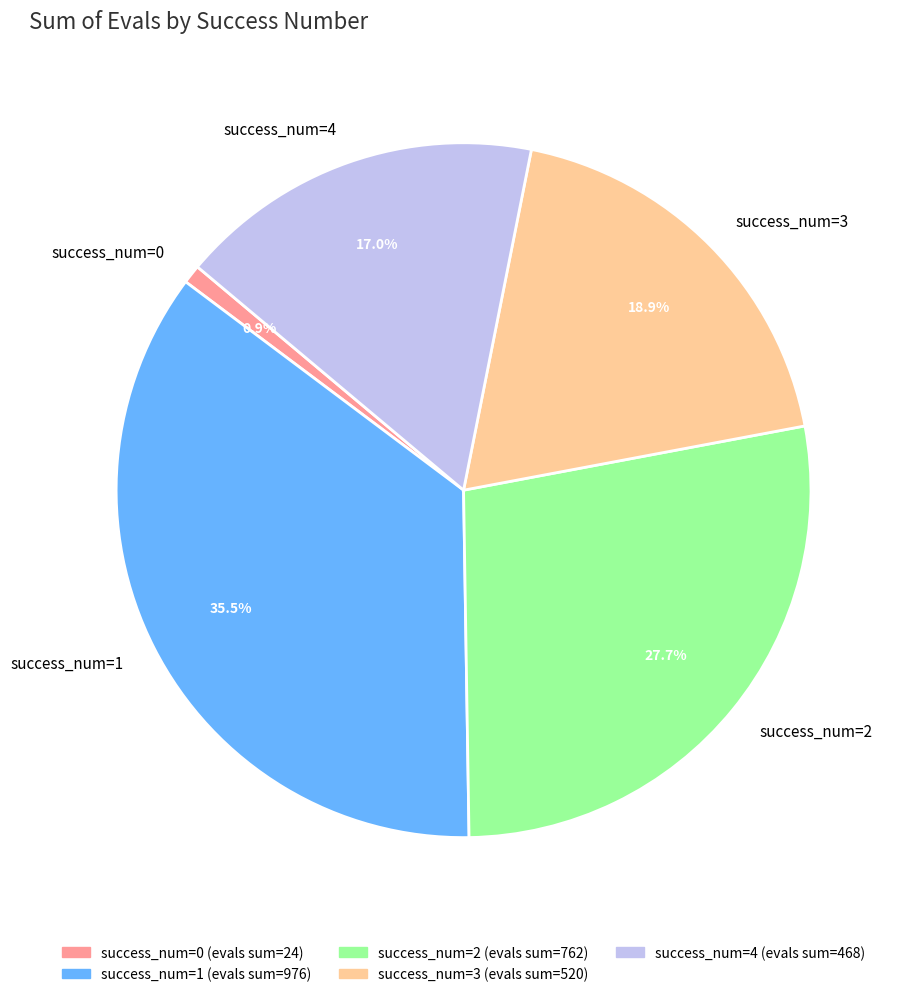

Between success_num=2 and success_num=1, which is larger?

success_num=1